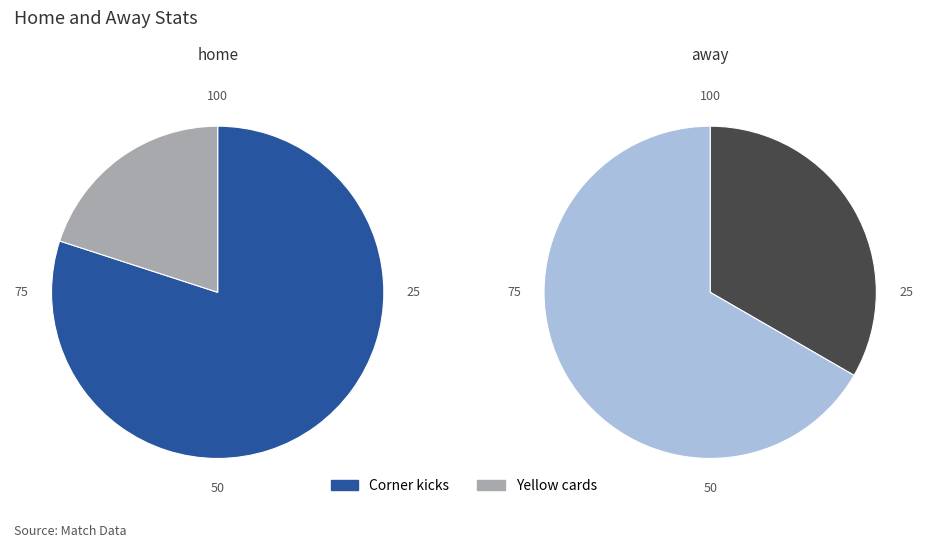

What is the smallest slice in the pie chart?

Yellow cards